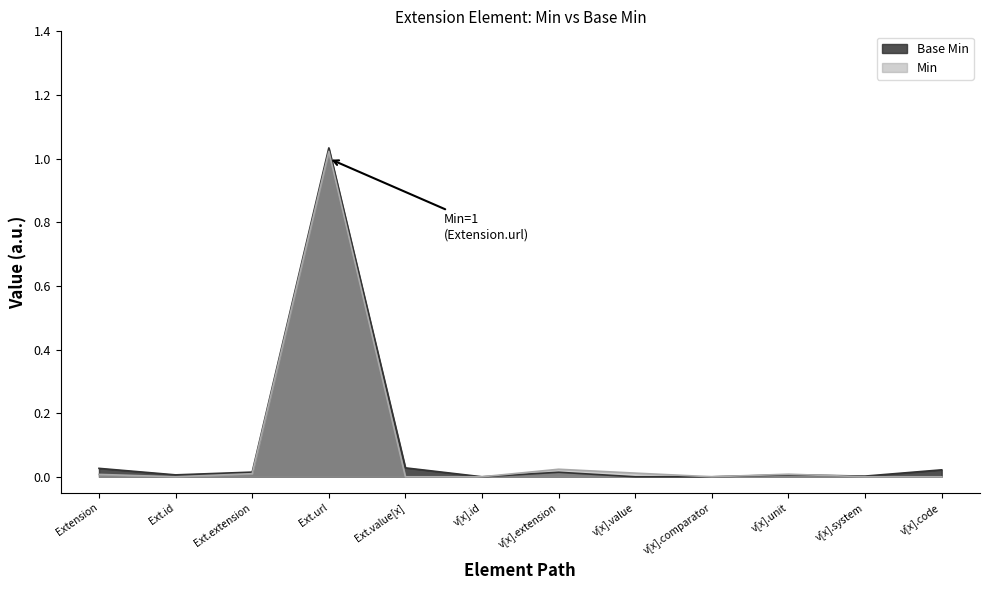

Reading left to right, what are all the values shown in this chart?

Base Min: 0.0	0.0	0.0	1.0	0.0	0.0	0.0	0.0	0.0	0.0	0.0	0.0
Min: 0.0	0.0	0.0	1.0	0.0	0.0	0.0	0.0	0.0	0.0	0.0	0.0